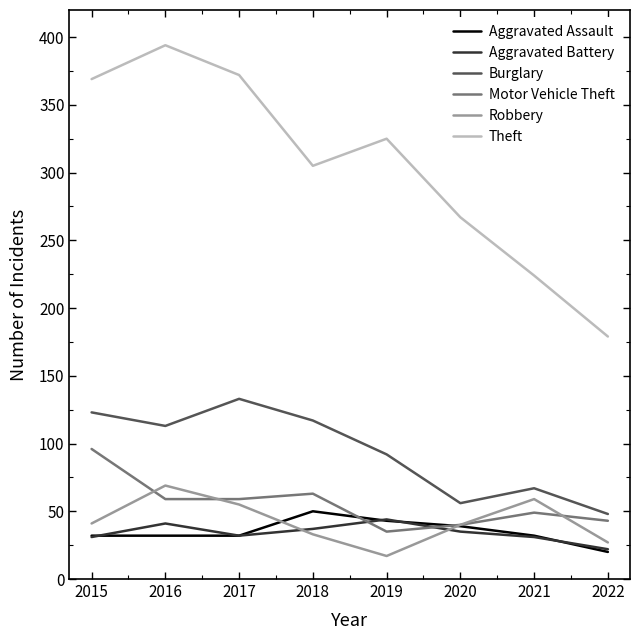

Which series has the widest spread of values?

Theft